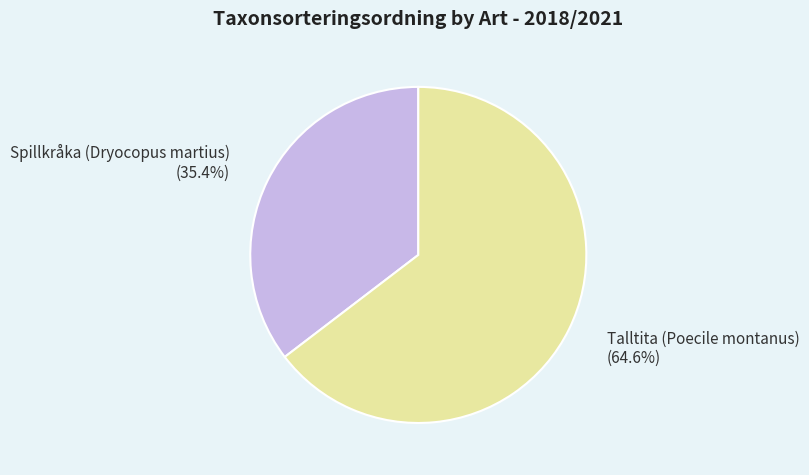

True or false: Spillkråka (Dryocopus martius) accounts for 42% of the total.

False